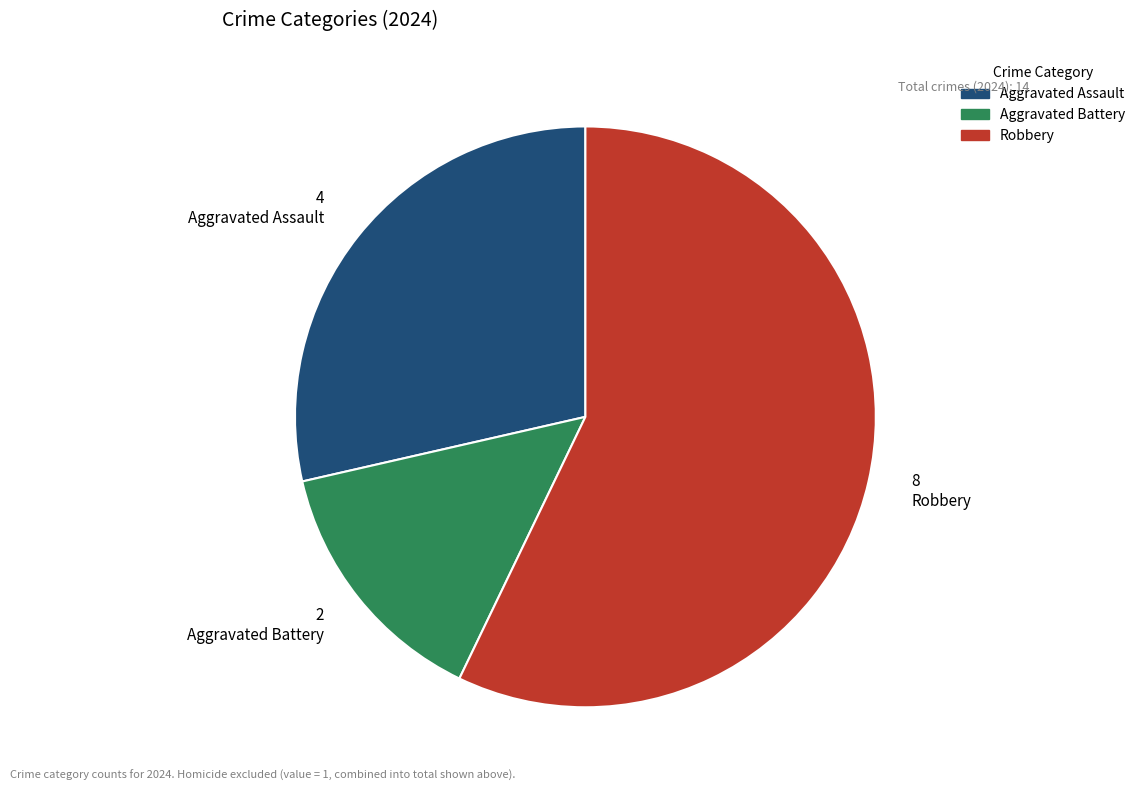

Approximately how many times larger is the value at Aggravated Assault compared to Aggravated Battery?

2.0